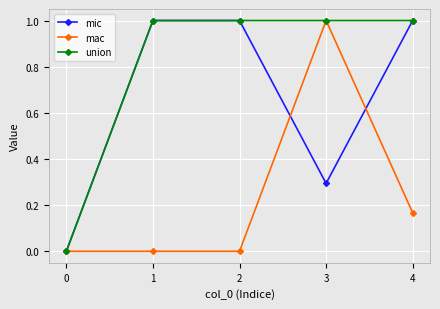

At which category is the sum across all series the highest?

3